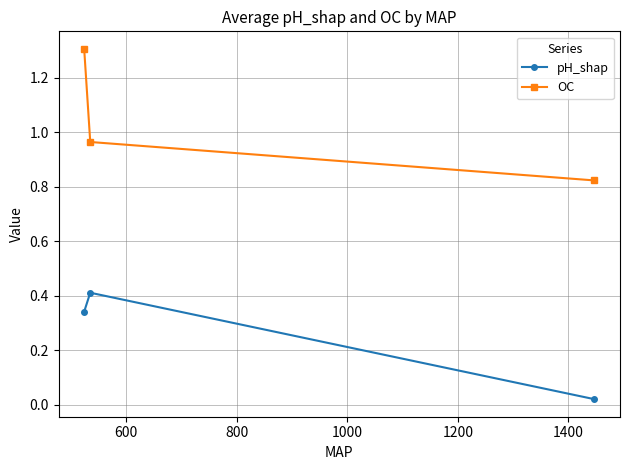

What is the difference between the maximum and minimum values in the OC series?

0.5